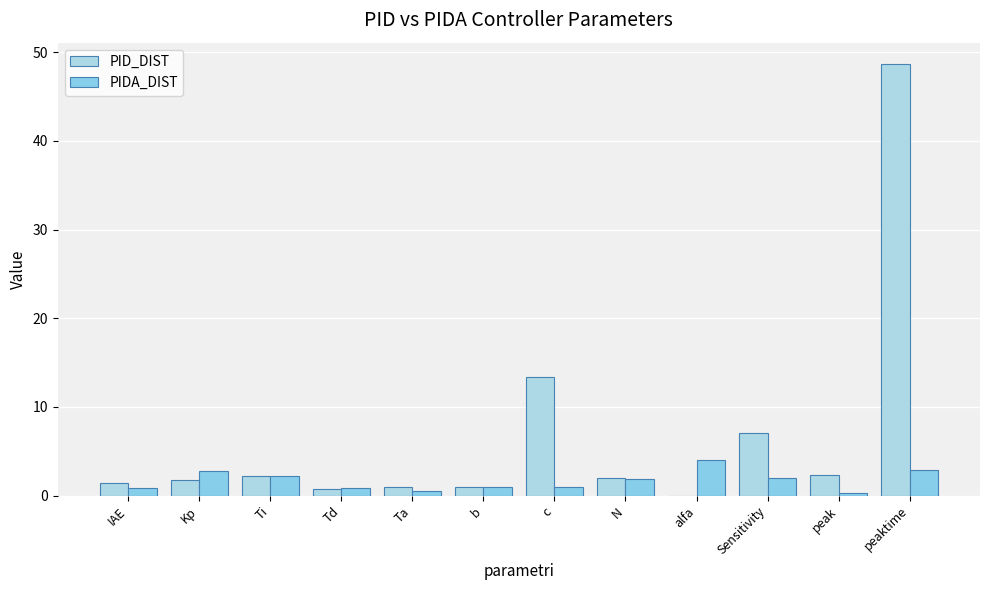

Which category has the lowest value in the PIDA_DIST series?

peak